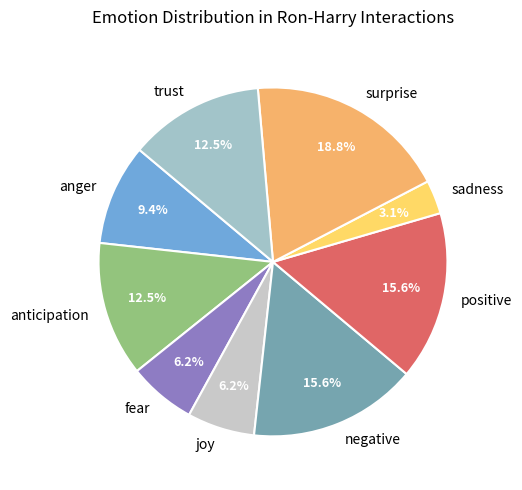

What is the smallest slice in the pie chart?

sadness